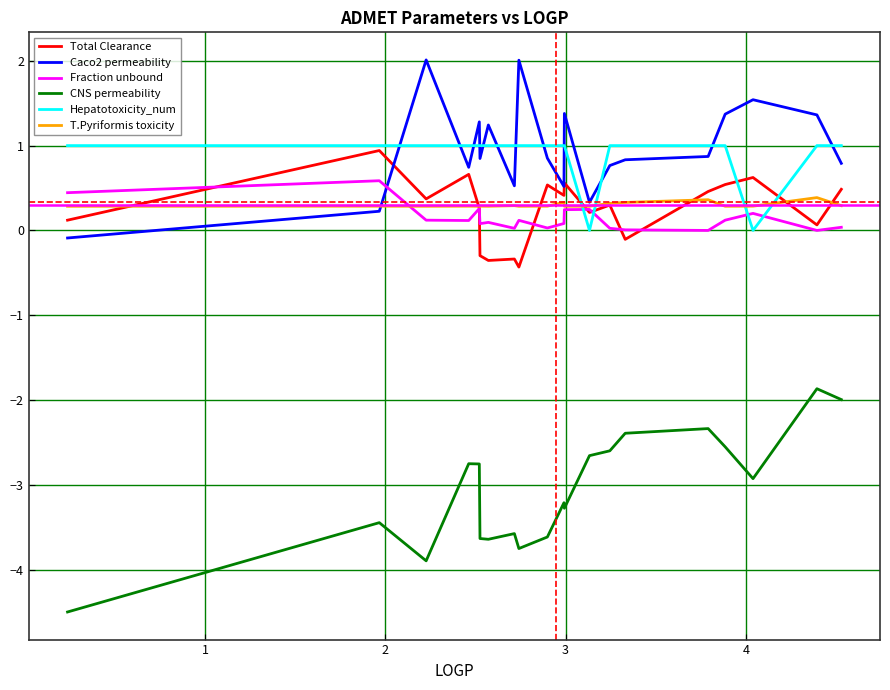

What is the greatest value displayed?

2.0